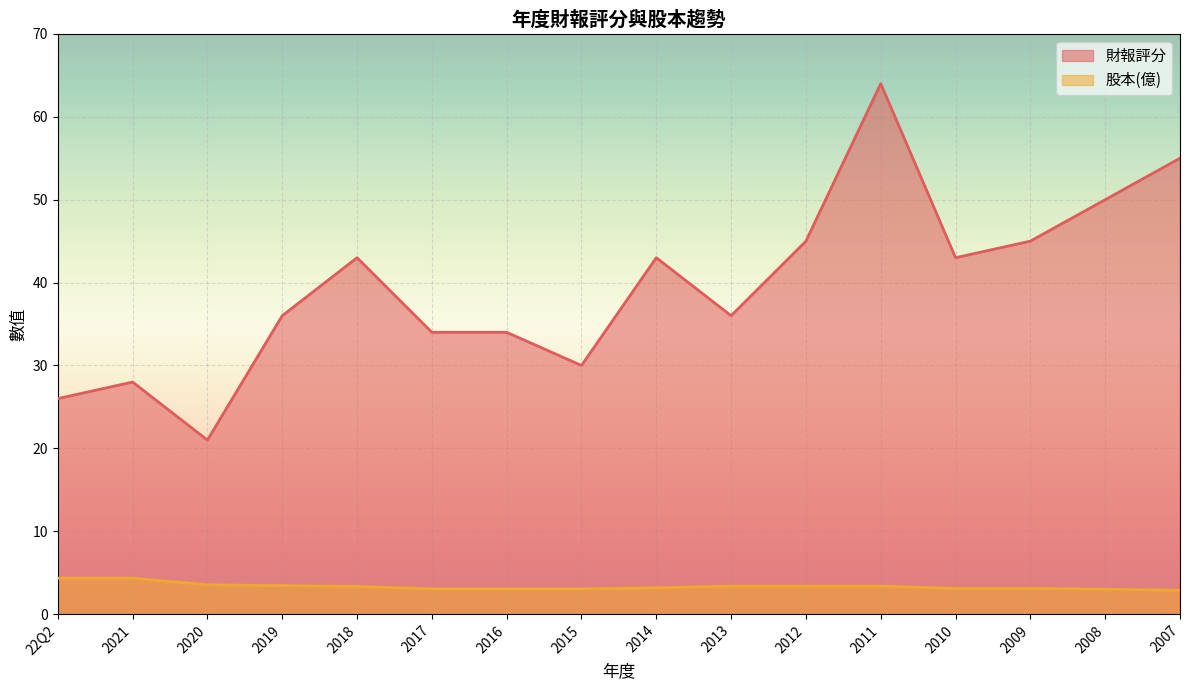

Between 2018 and 2016, which series saw the biggest shift?

財報評分